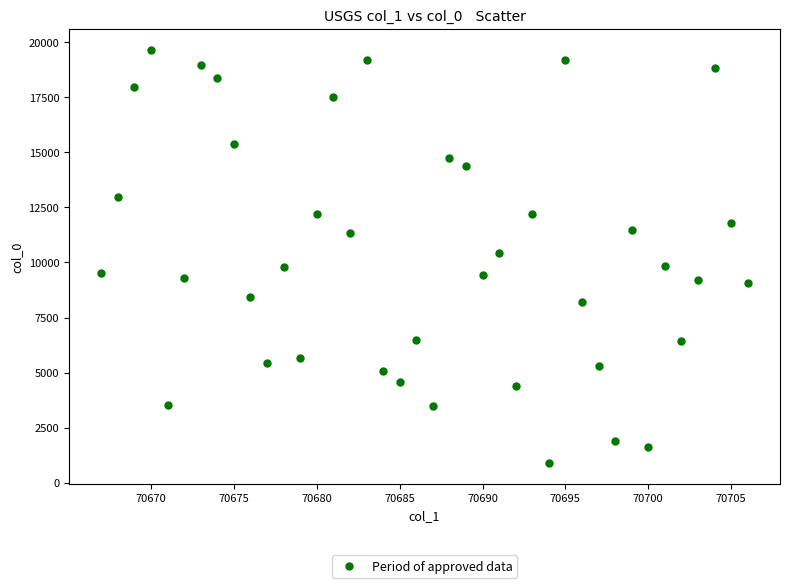

What is the range of Y values (max minus min)?

18782